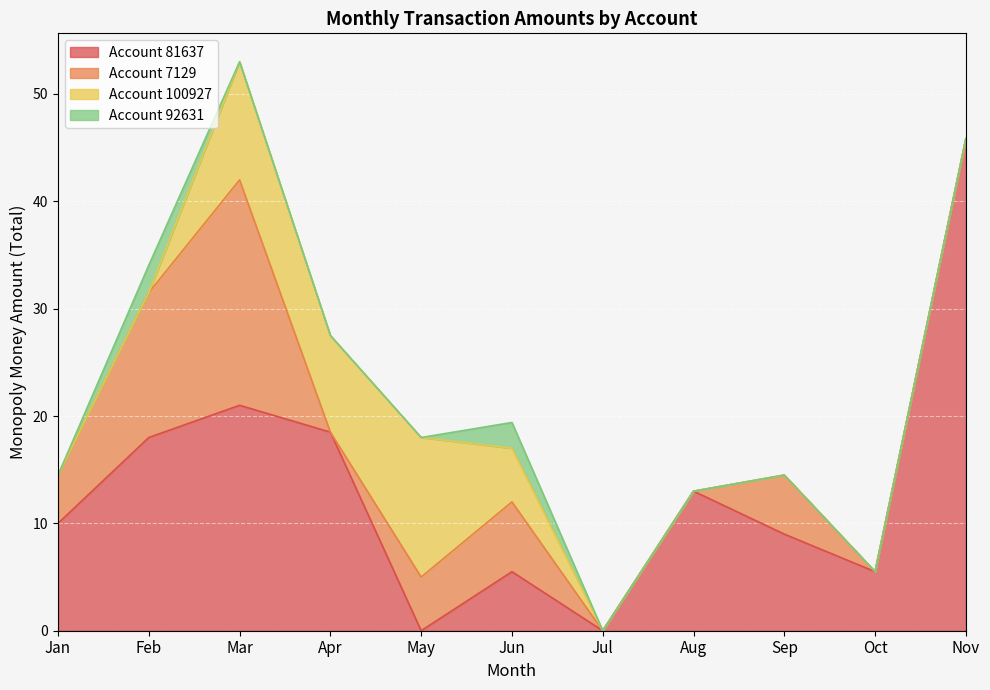

The chart shows a value of 7.9 at 11. True or false?

False